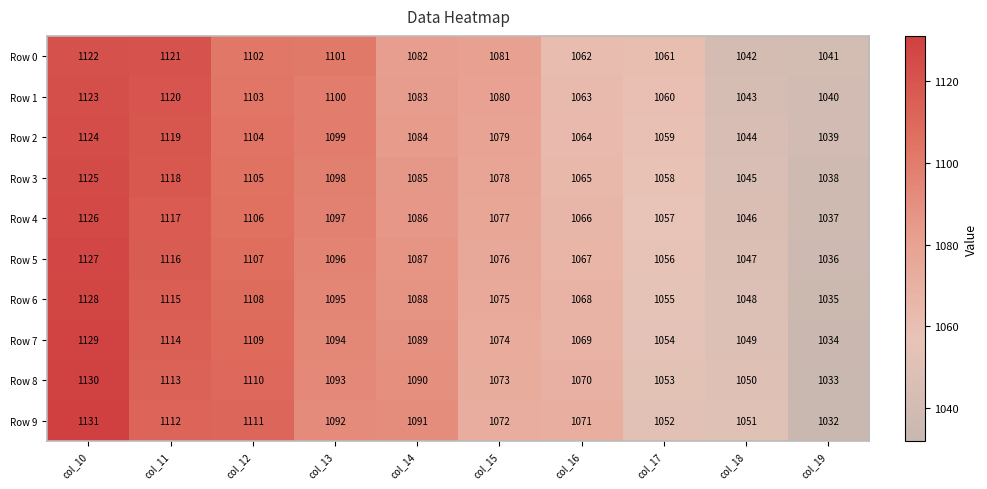

What is the difference between the highest and lowest values at col_17?

9